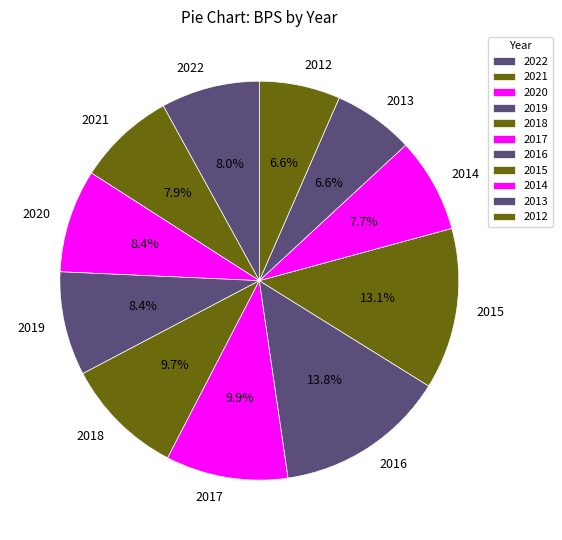

To the nearest percent, what is the average slice percentage?

9%